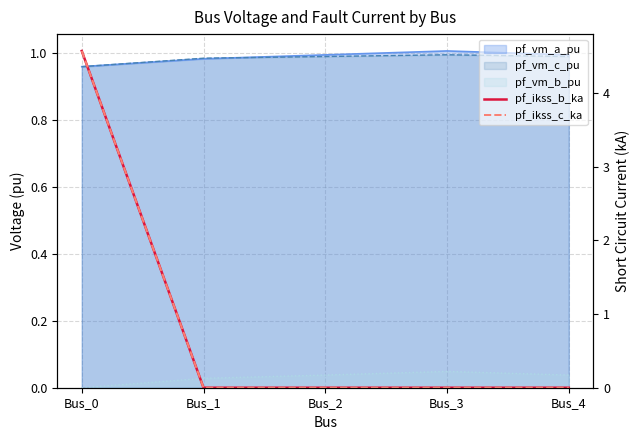

True or false: pf_ikss_c_ka and pf_ikss_b_ka cross at least once.

False